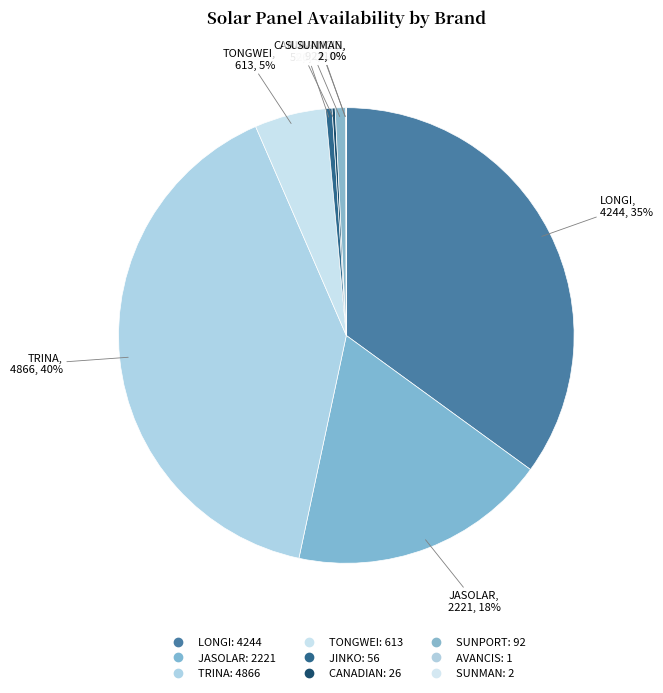

The TRINA slice represents 40% of the pie. True or false?

True